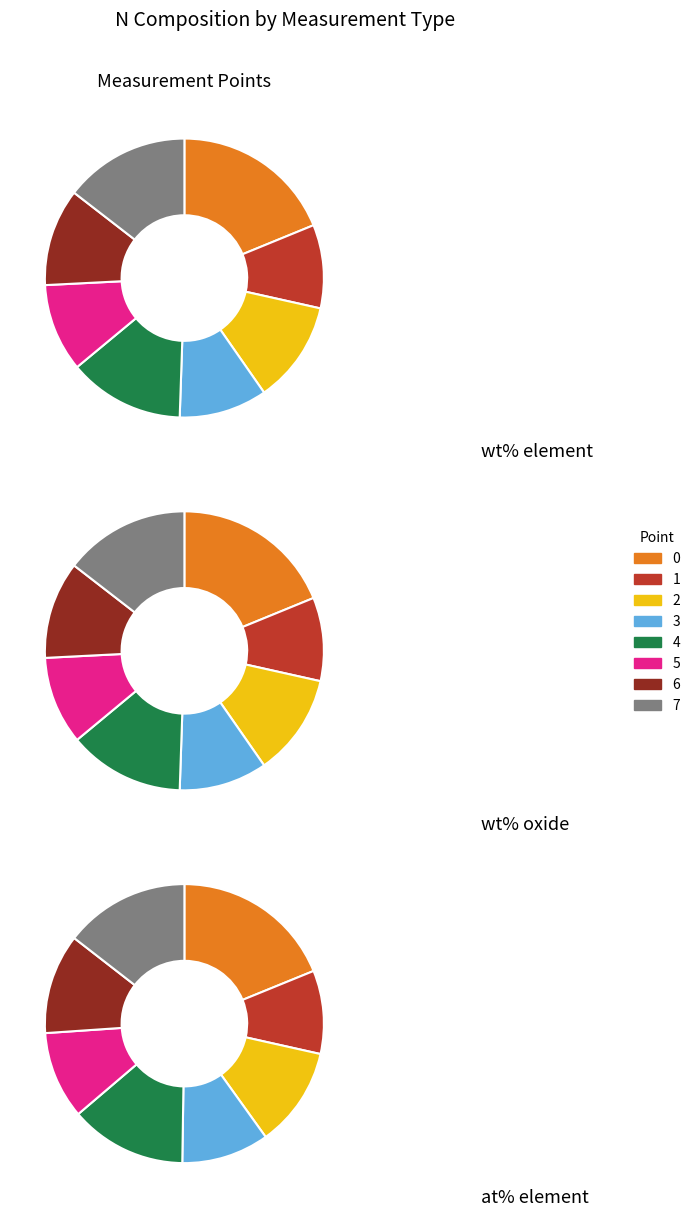

True or false: 6 accounts for 11% of the total.

True